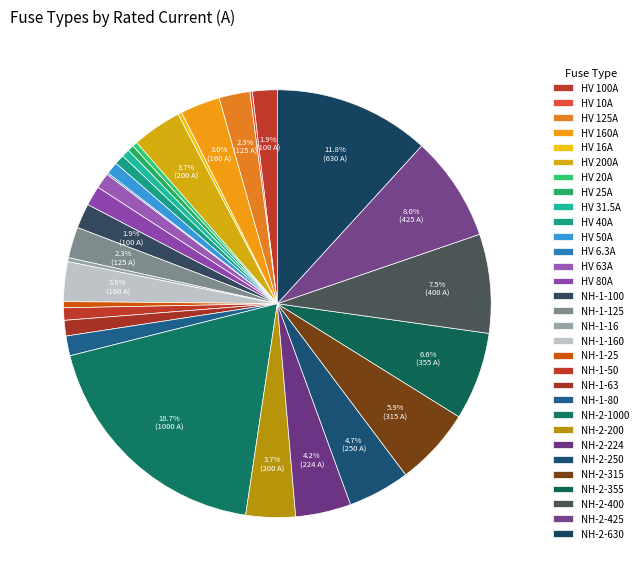

Which slice is the smallest?

HV 6.3A